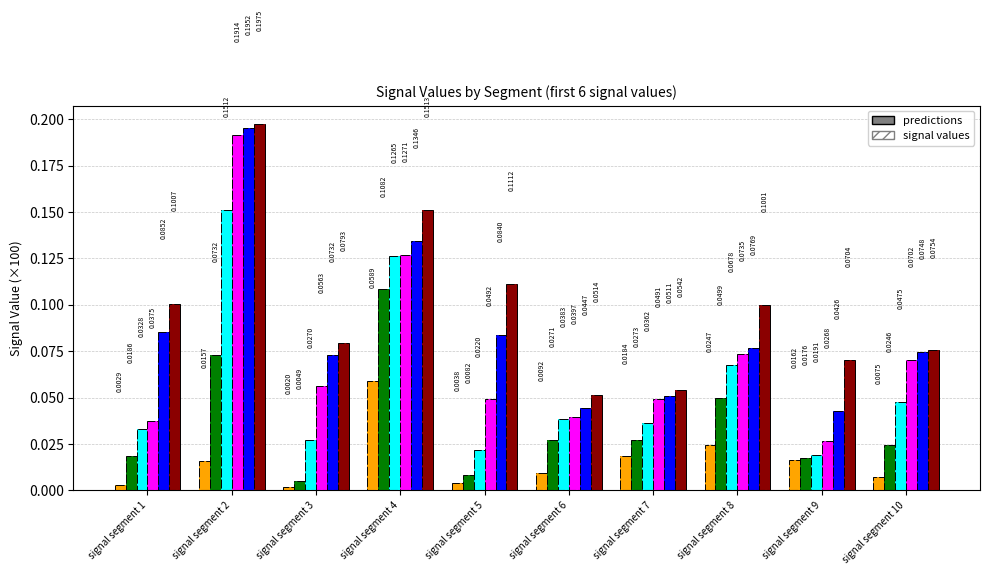

How many Signal_Value_6 values are between 0 and 1?

10